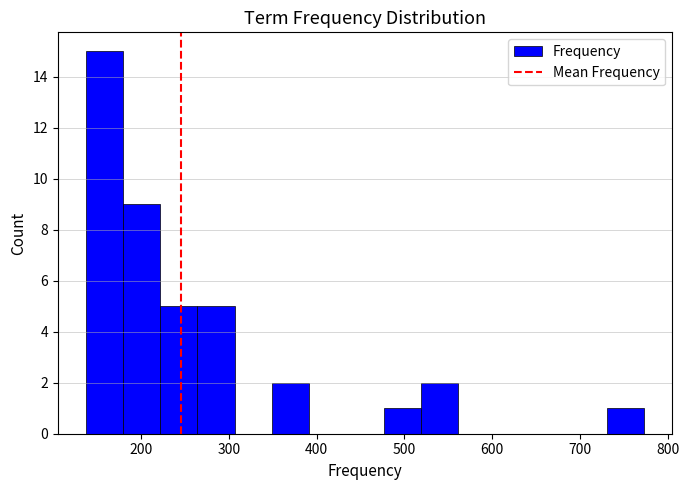

Reading left to right, list every bar in this chart as the range it spans on the x-axis followed by its height. Neither the bar edges nor the heights are printed on the chart, so give them approximately, as read against the axes.

140 to 180: 15
180 to 220: 9
220 to 260: 5
260 to 310: 5
310 to 350: 0
350 to 390: 2
390 to 430: 0
430 to 480: 0
480 to 520: 1
520 to 560: 2
560 to 600: 0
600 to 650: 0
650 to 690: 0
690 to 730: 0
730 to 770: 1